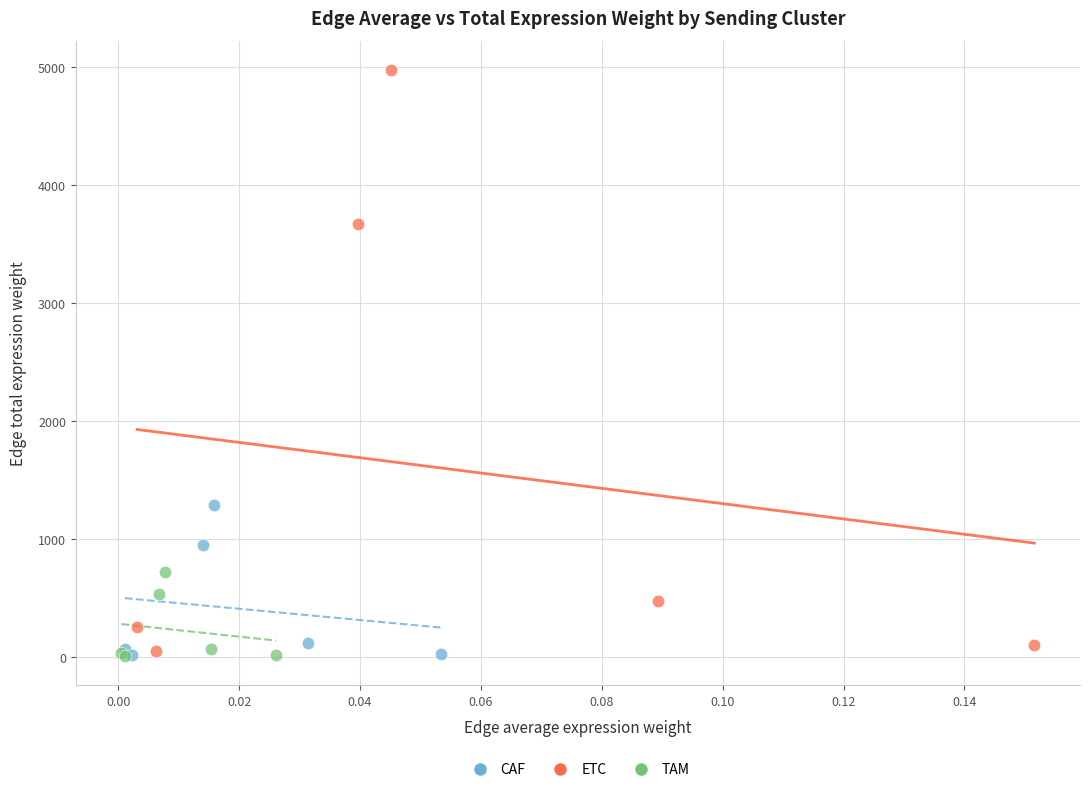

Which series contains the highest Y value?

ETC